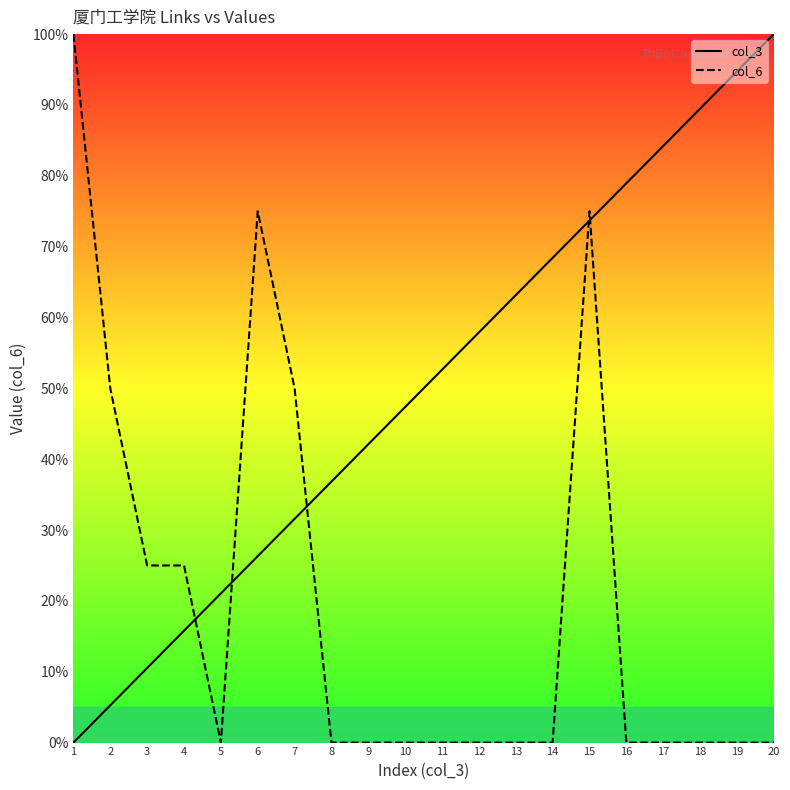

What is the difference between the second highest and second lowest values in the col_6 series?

75.0